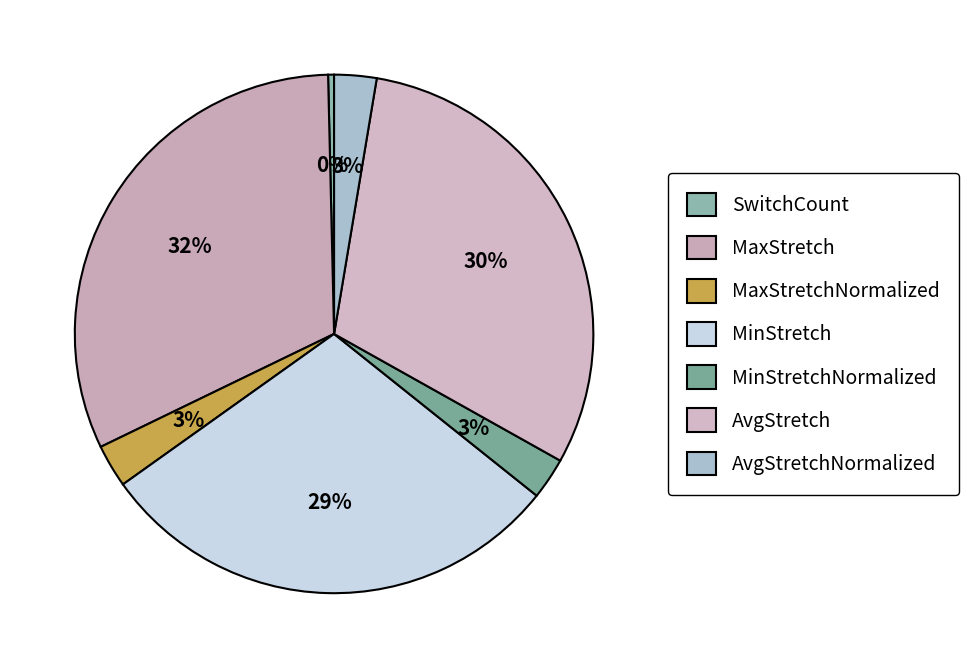

Does MinStretchNormalized account for over 50% of the chart?

No